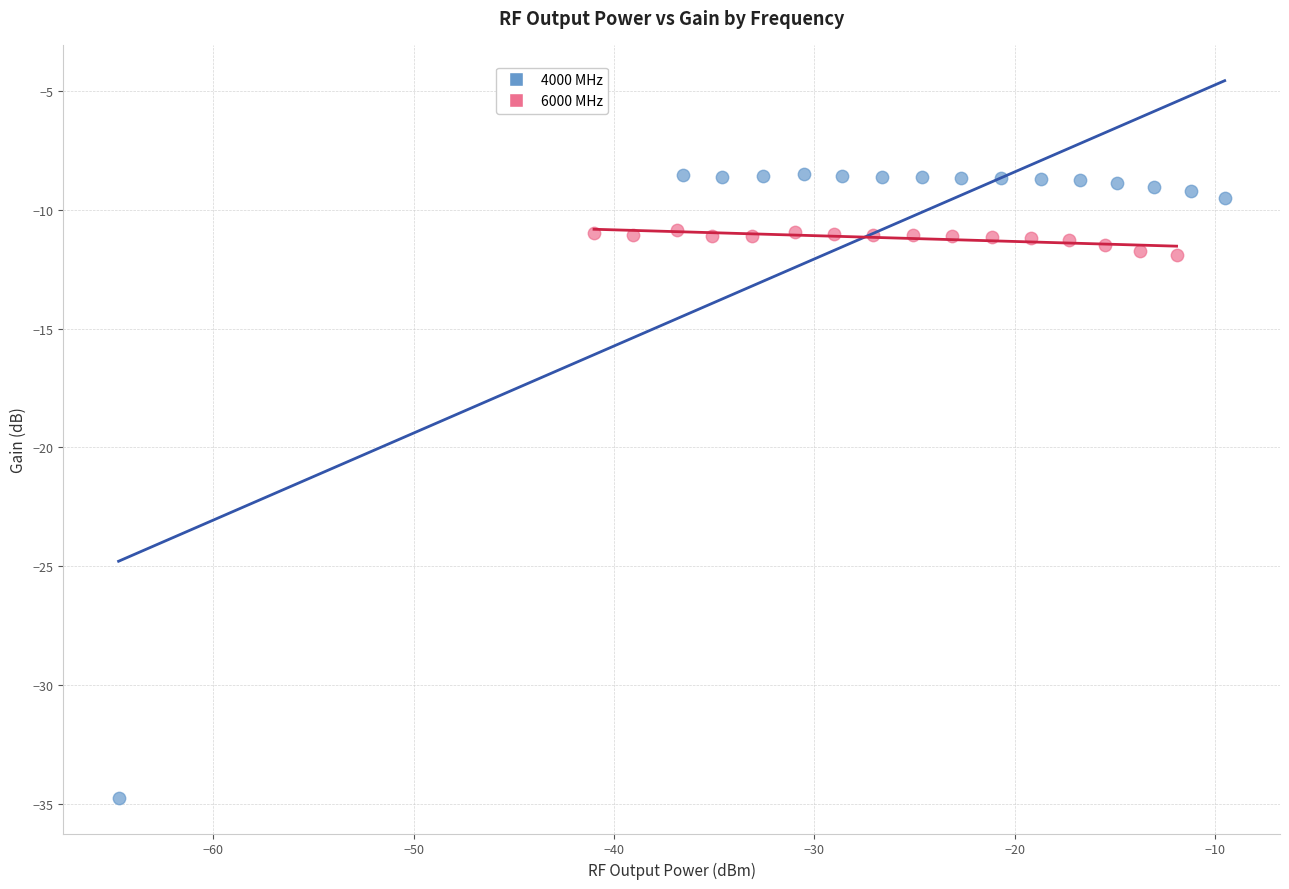

Which series contains the highest Y value?

4000 MHz